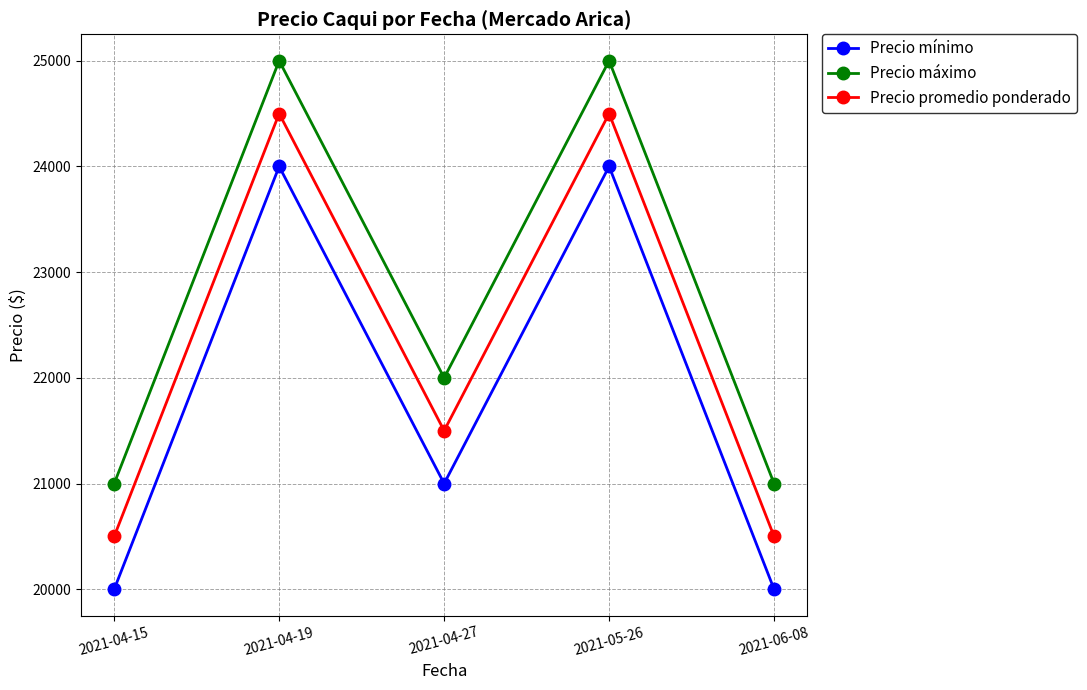

How many lines are shown in the chart?

3